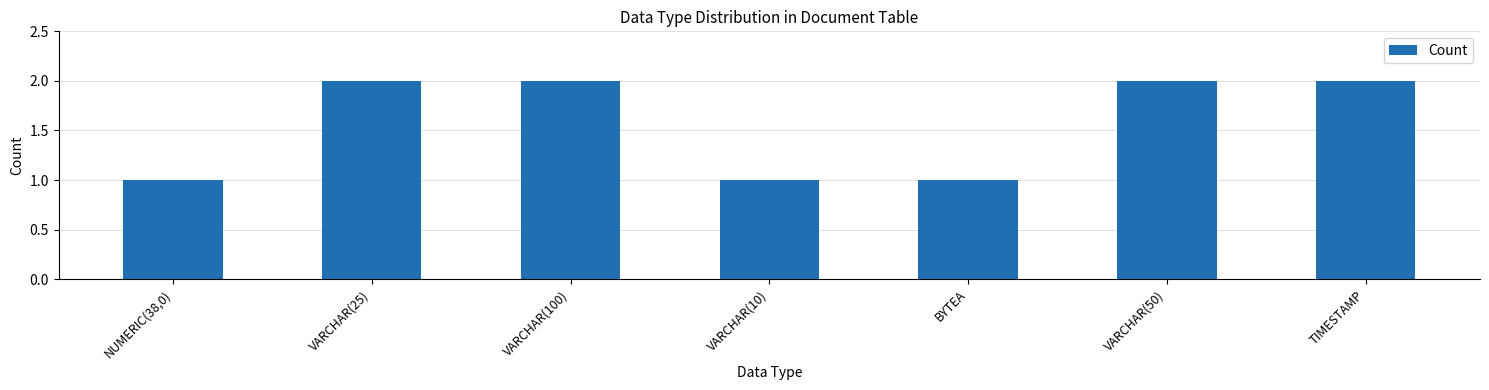

Reading right to left, list all the values displayed in this chart.

2	2	1	1	2	2	1